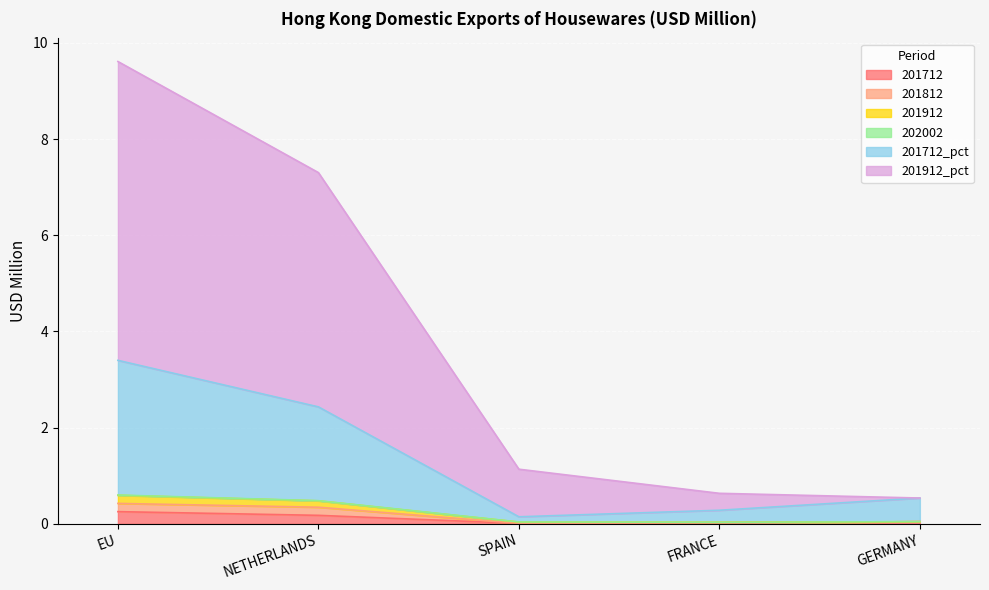

What is the label of the 1st point from the left?

EU